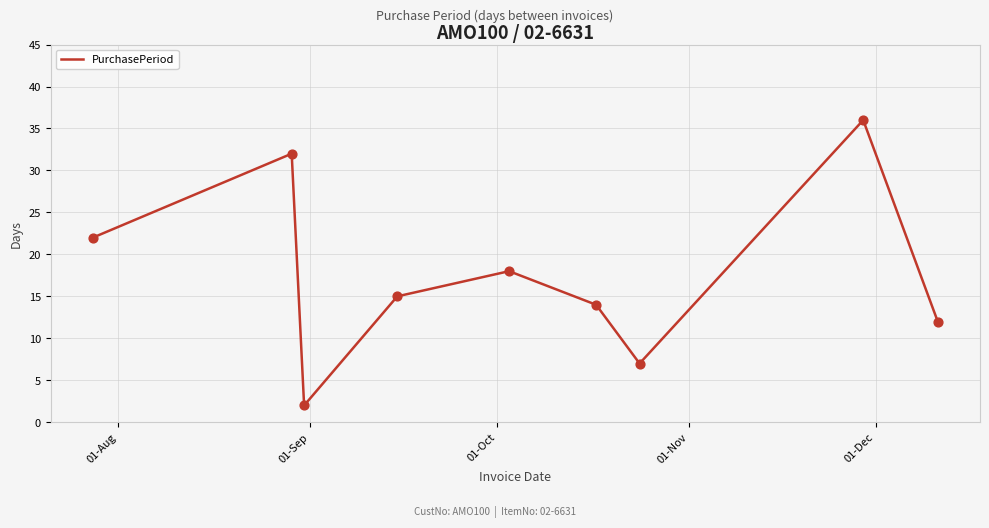

What is the difference between the maximum and minimum values?

34